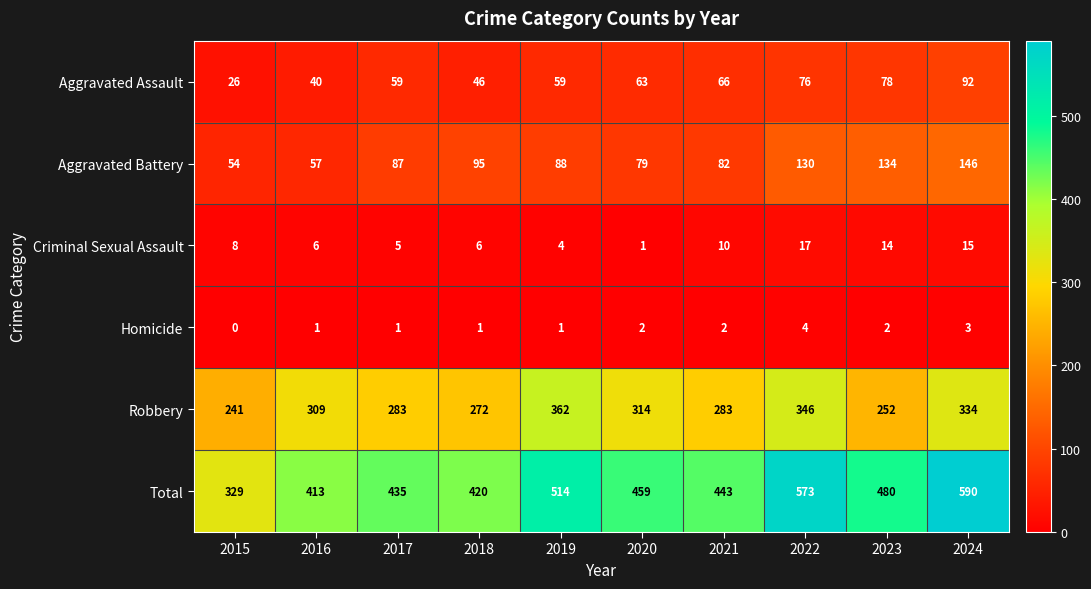

What is the sum of the Aggravated Battery values at 2024 and 2020?

225